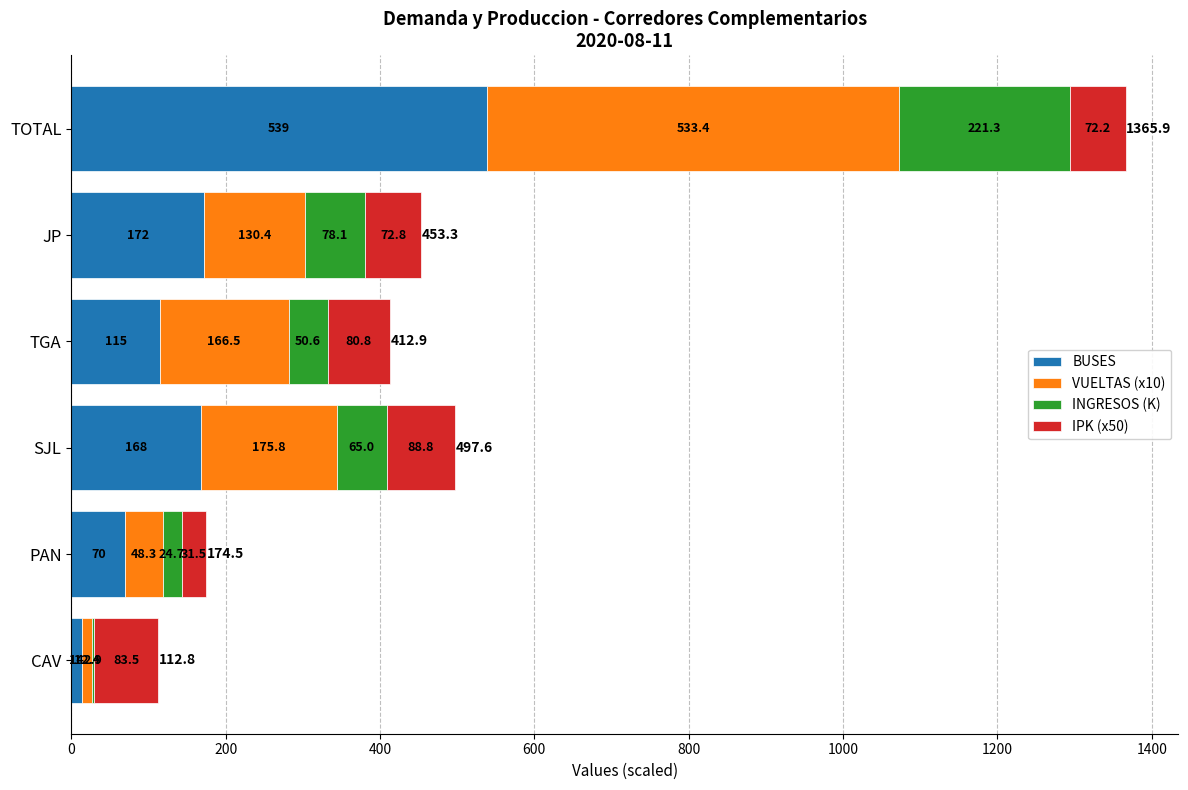

The BUSES series shows 86.5 at SJL. True or false?

False